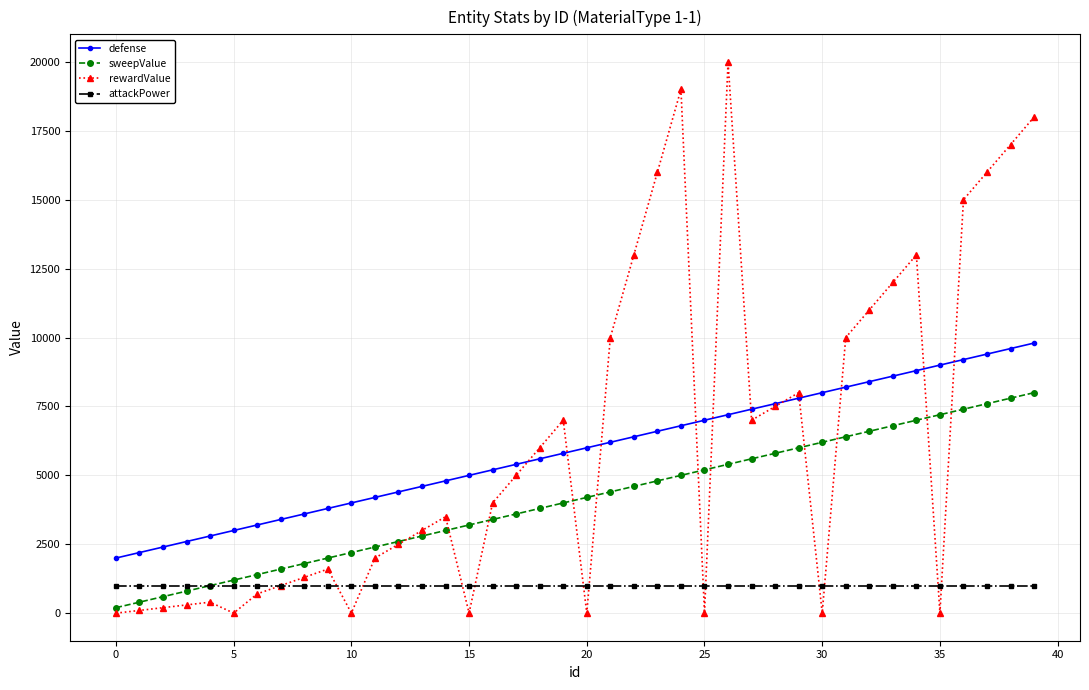

True or false: sweepValue and defense intersect in this chart.

False